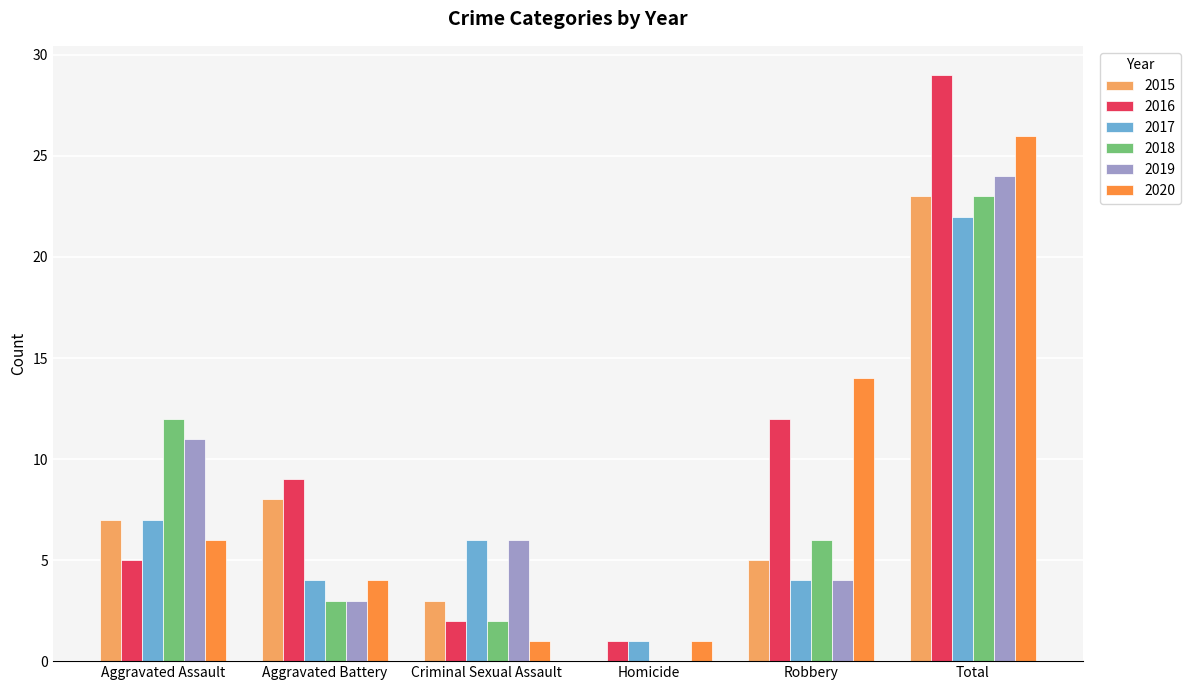

What is the highest value of the 2019 series?

24